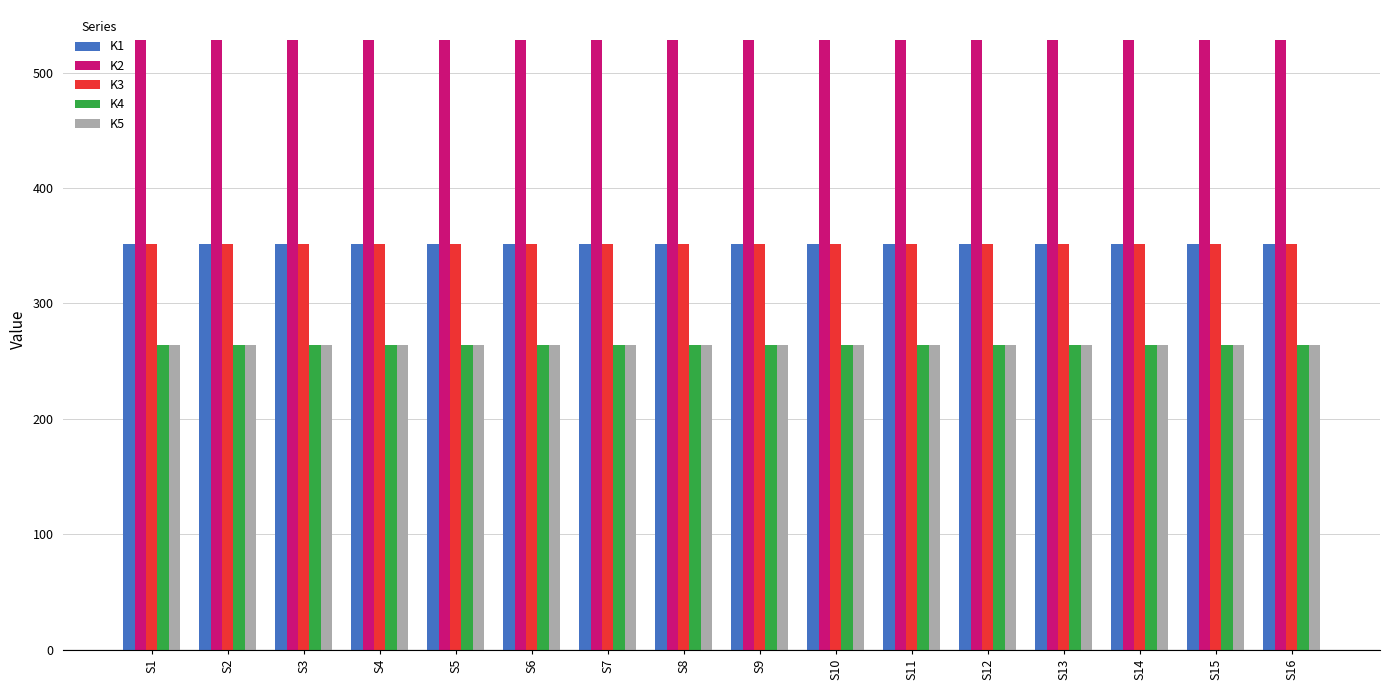

What are all the series names shown in the legend?

K1, K2, K3, K4, K5